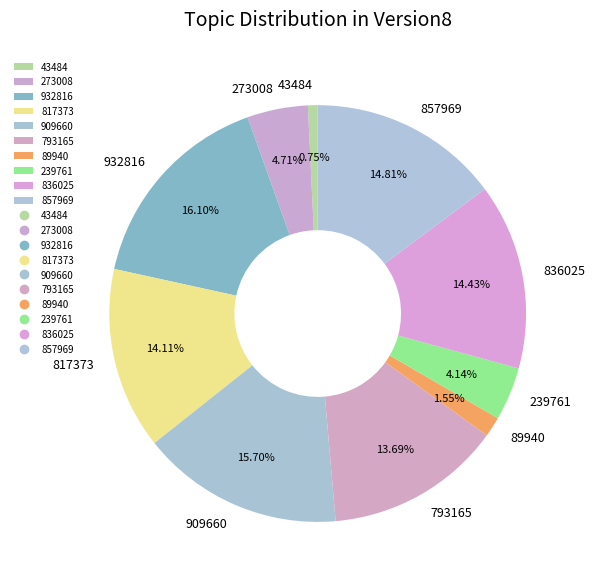

To the nearest percent, what percentage of the pie is 793165?

14%